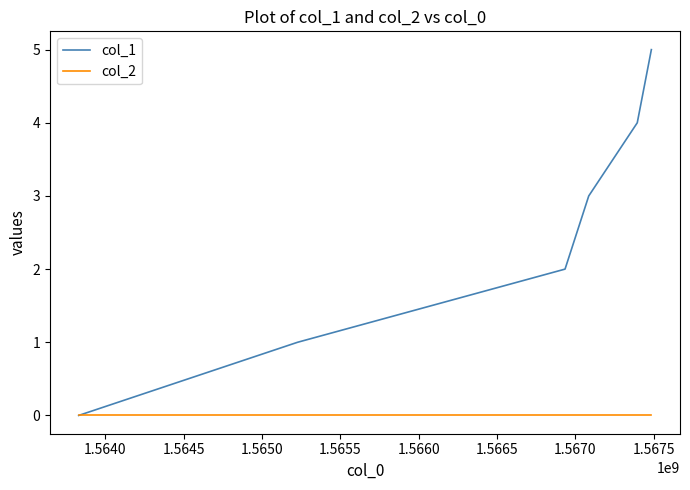

List the series in order of their overall mean, lowest first.

col_2, col_1